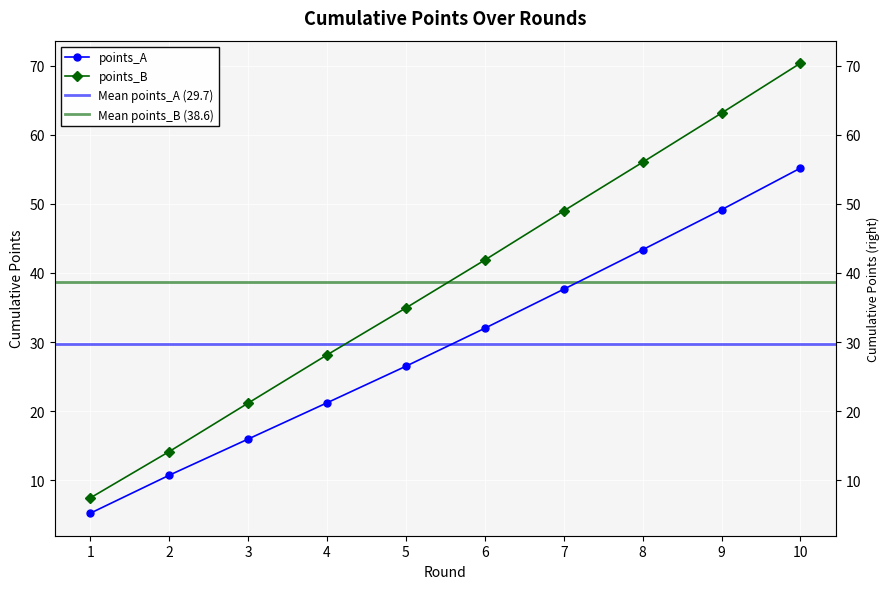

What is the spread (max minus min) of values at 8?

12.7